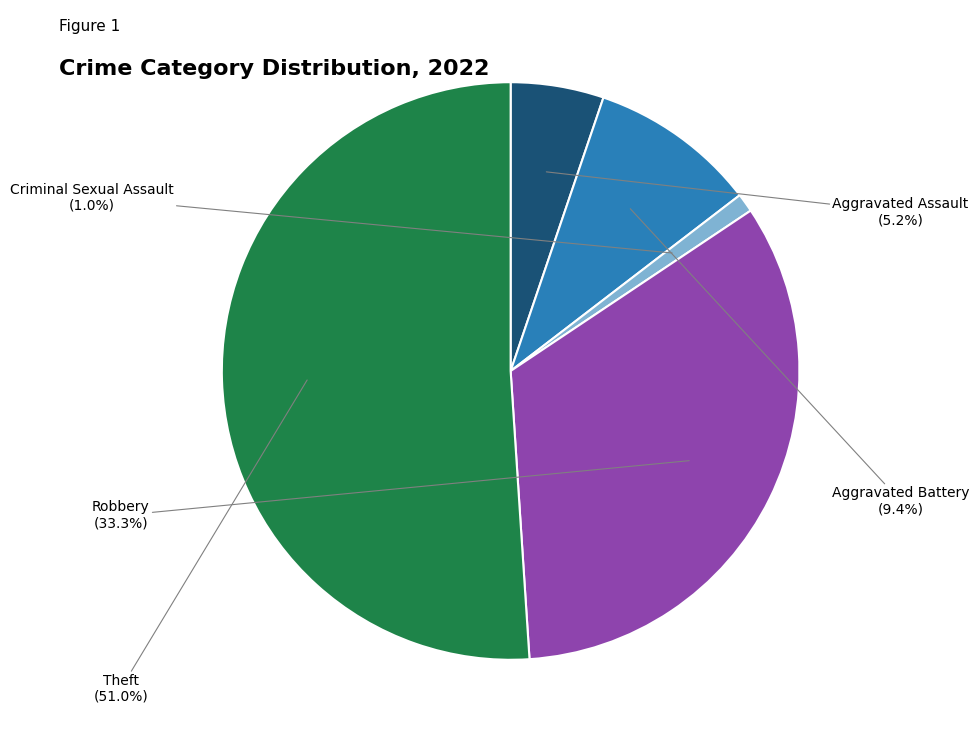

To the nearest percent, what is the combined percentage of Theft and Robbery?

84%